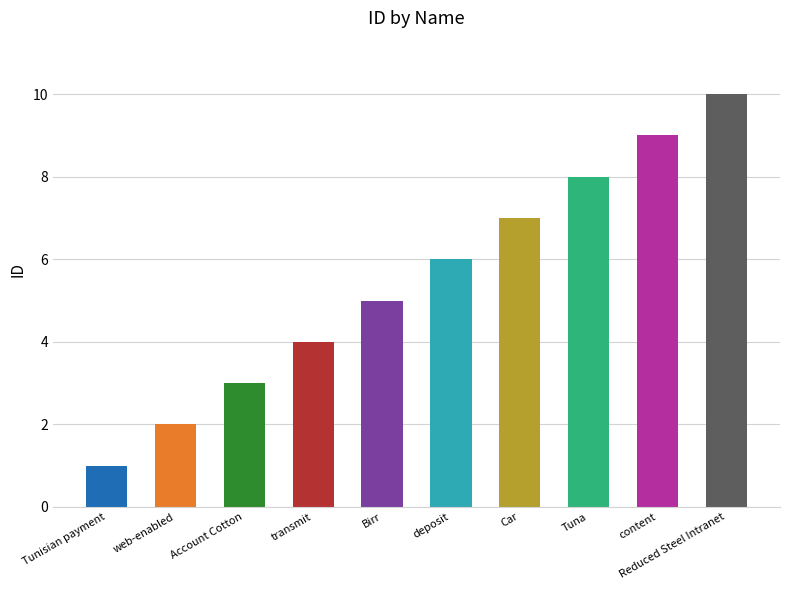

True or false: the data shows 7 at Car.

True